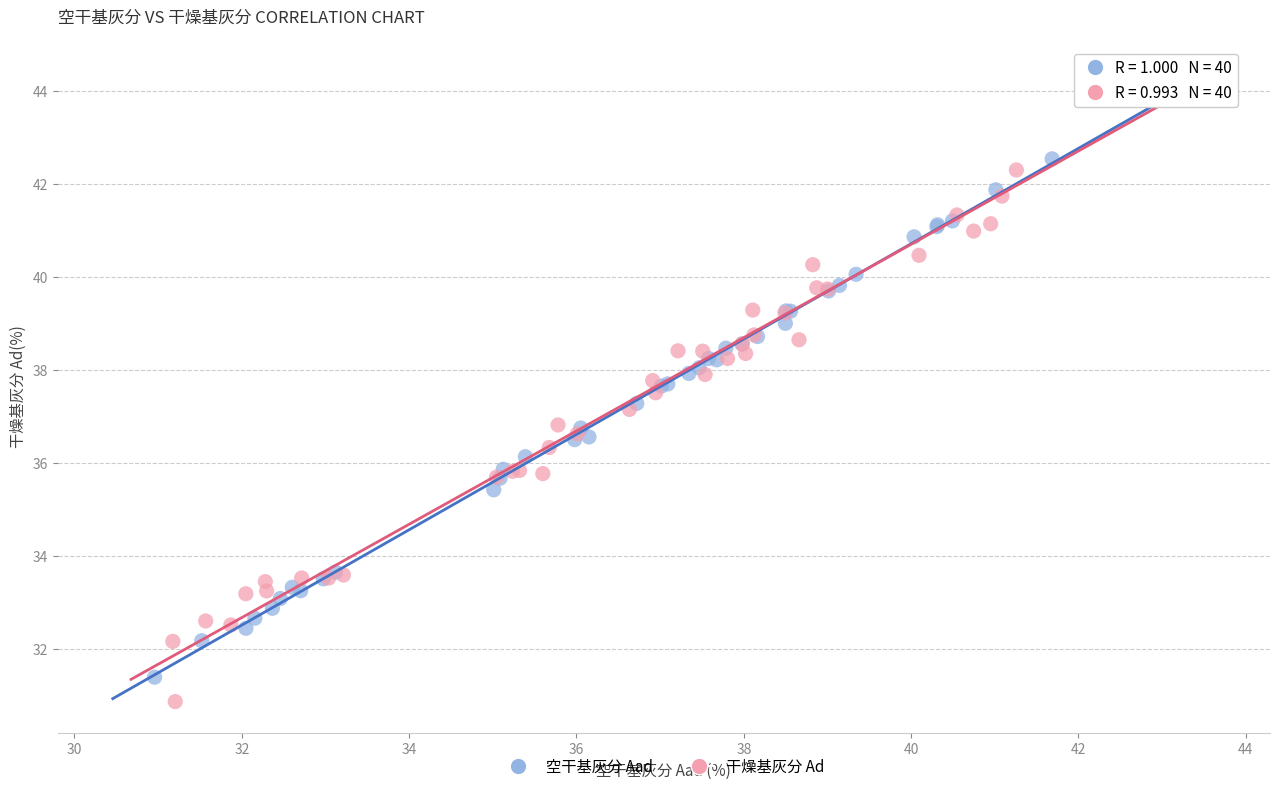

Which series has the widest spread of Y values?

干燥基灰分 Ad